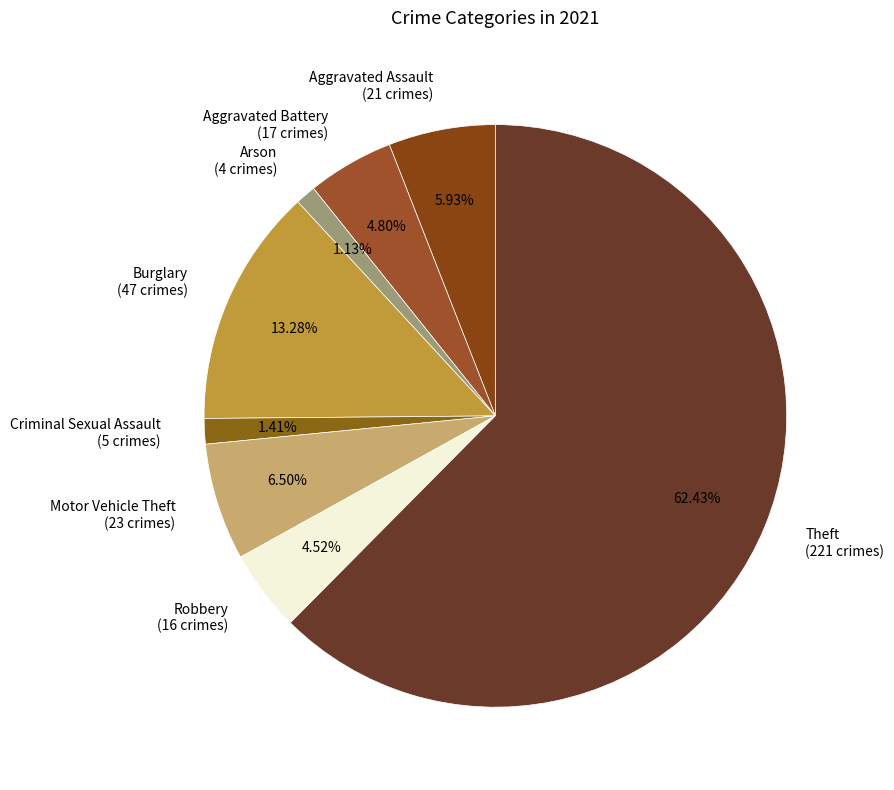

What is the ratio of the value at Aggravated Assault to the value at Aggravated Battery?

1.2